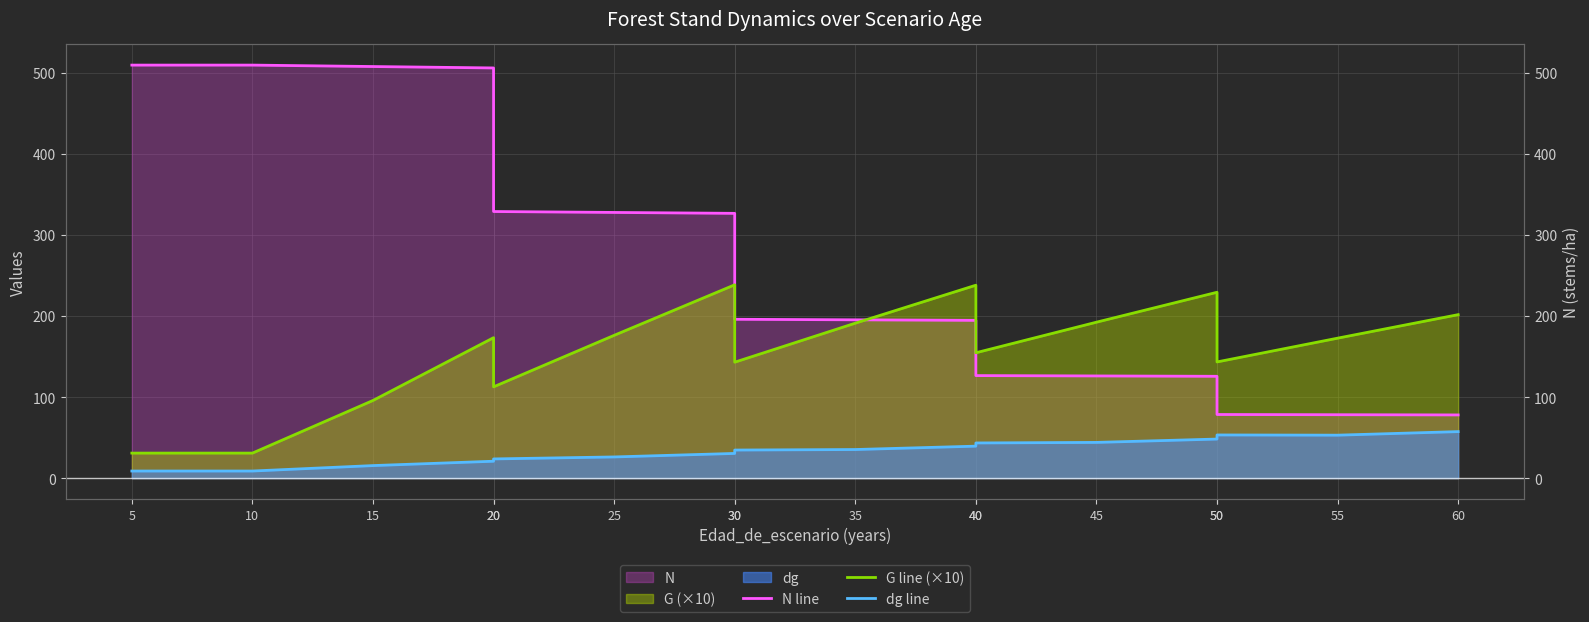

True or false: N line and dg line intersect in this chart.

False